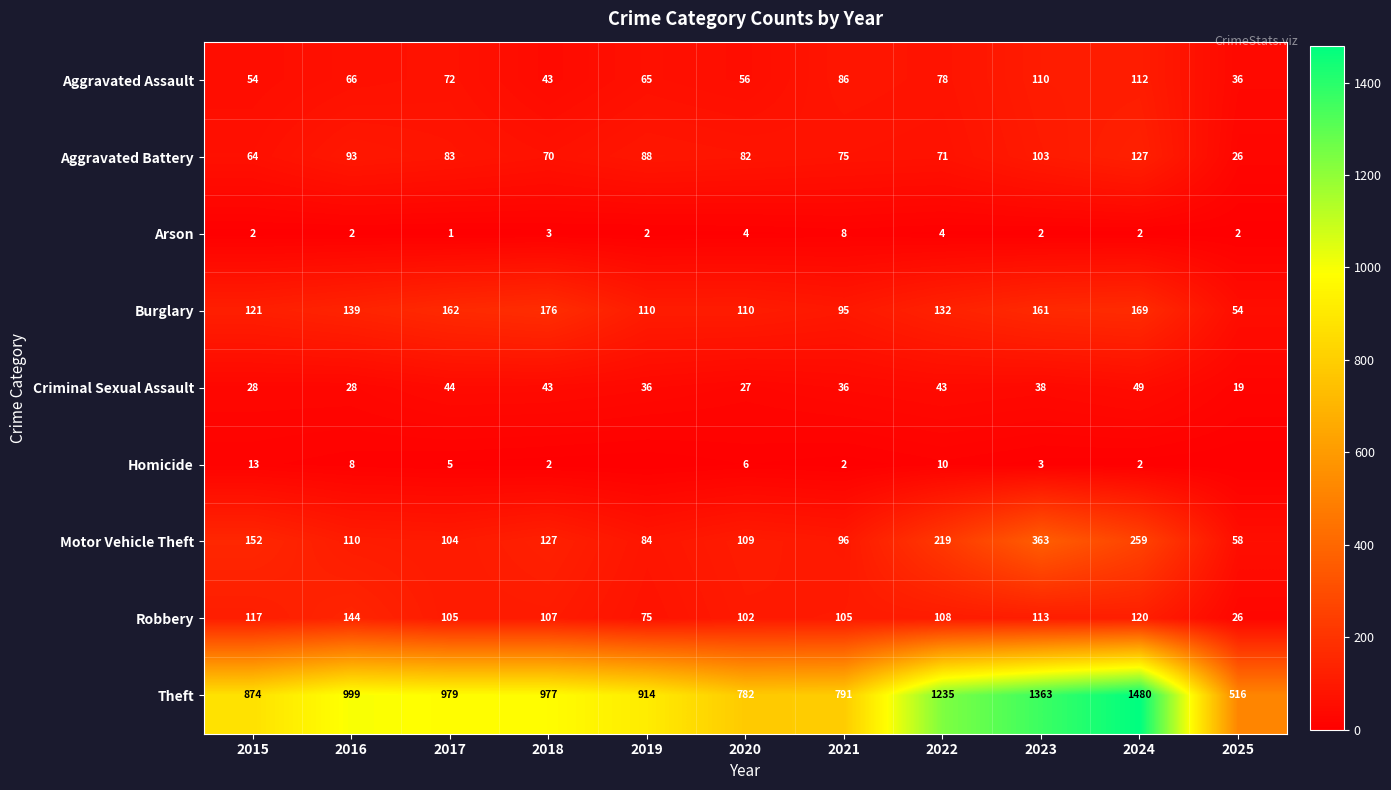

What is the total value across all series at 2016?

1589